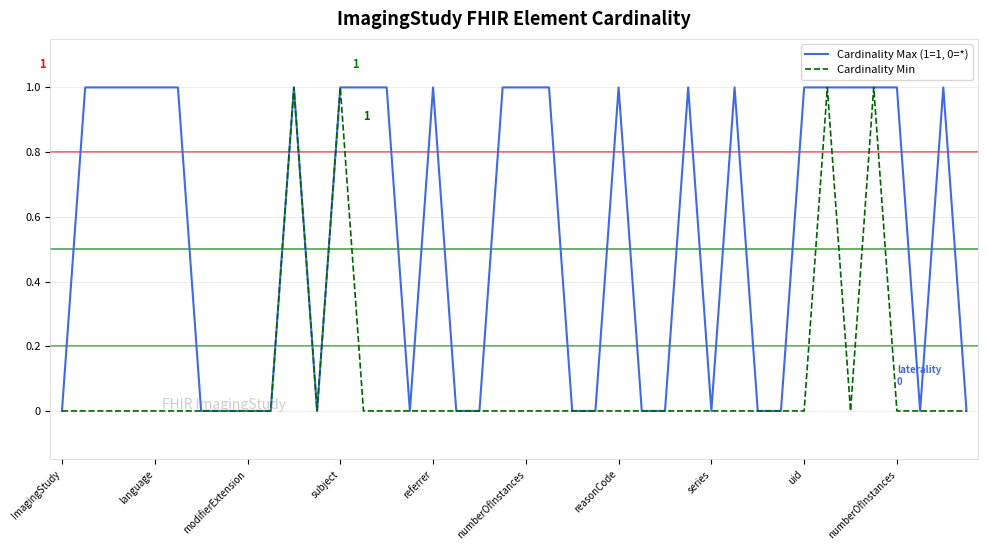

Rank the series by their average value, from lowest to highest.

Cardinality Min, Cardinality Max (1=1, 0=*)